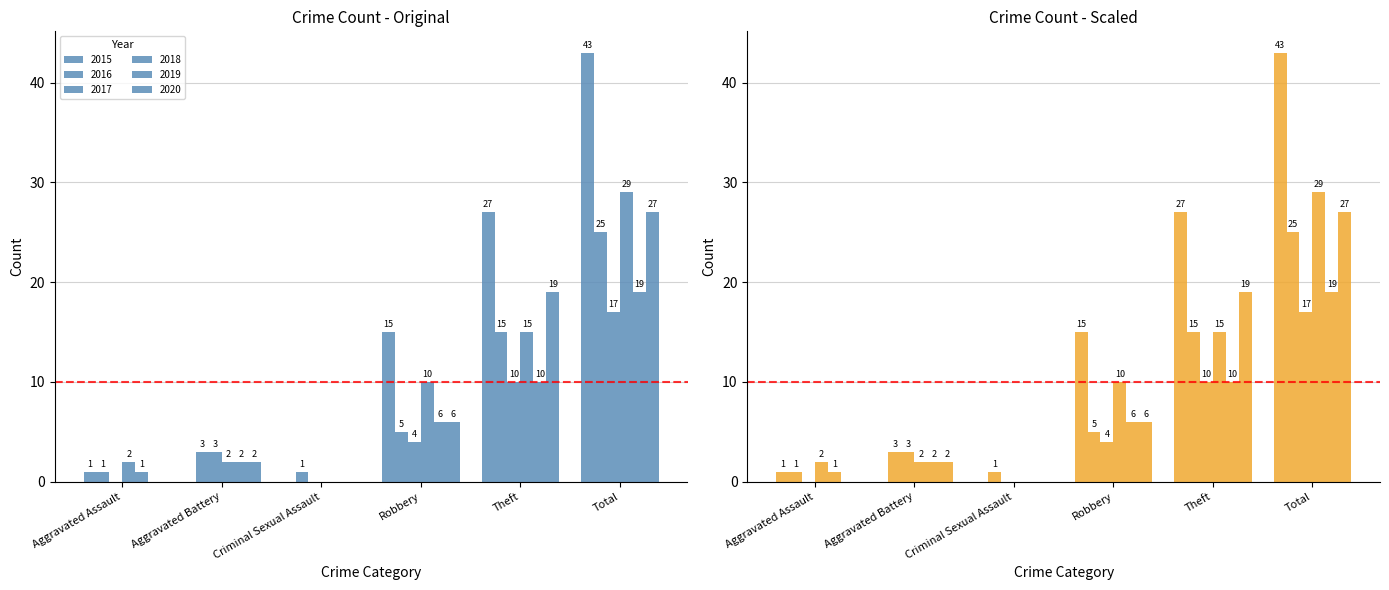

What are all the series names shown in the legend?

2015, 2016, 2017, 2018, 2019, 2020